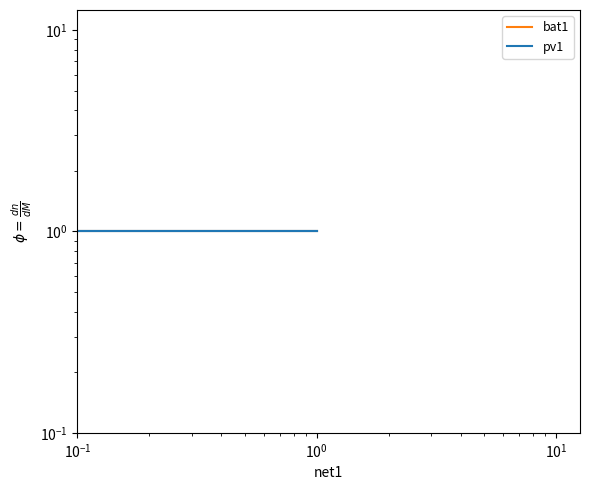

Is this an area chart (filled region under the line)?

No